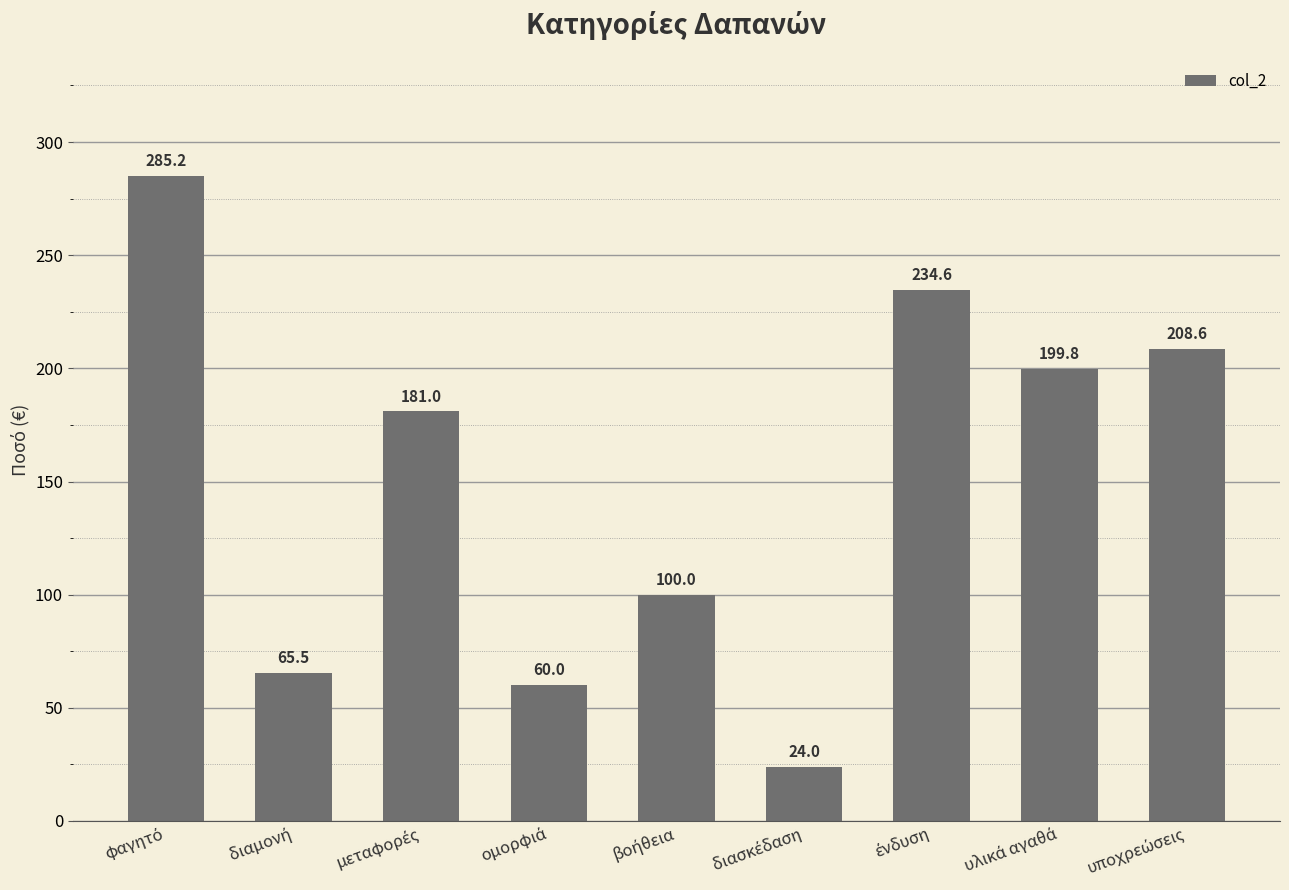

Reading left to right, list all the values displayed in this chart.

285.2	65.5	181.0	60.0	100.0	24.0	234.6	199.8	208.6